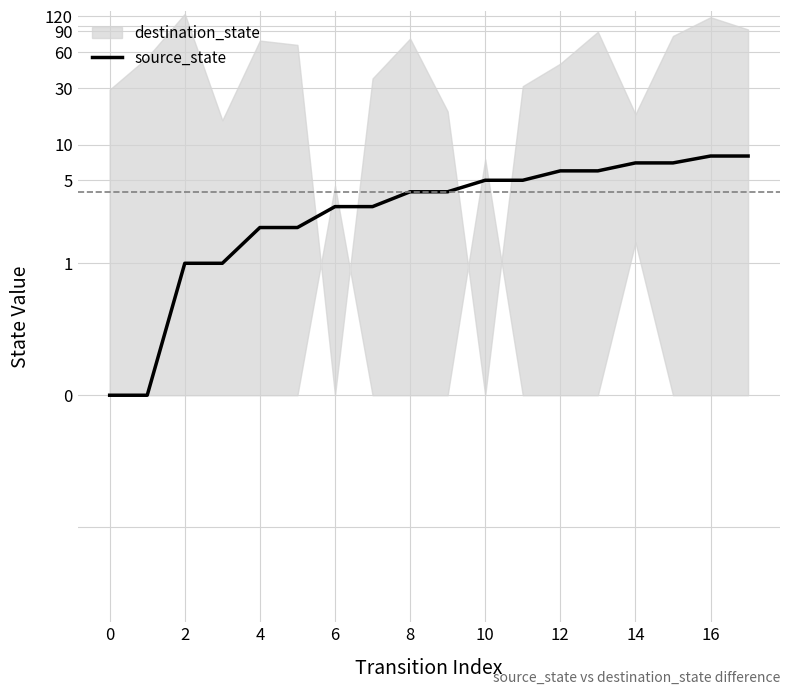

What is the label of the 4th point from the right?

14